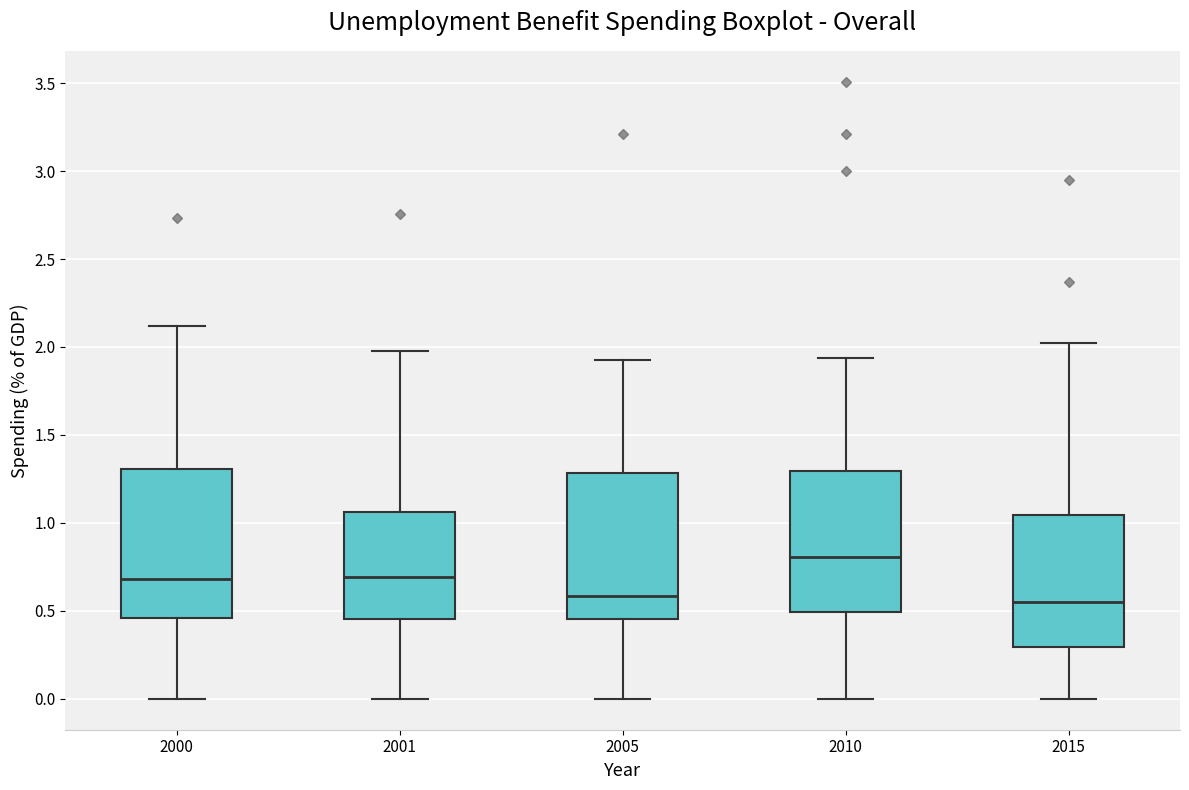

Which box's median line is the highest?

2010